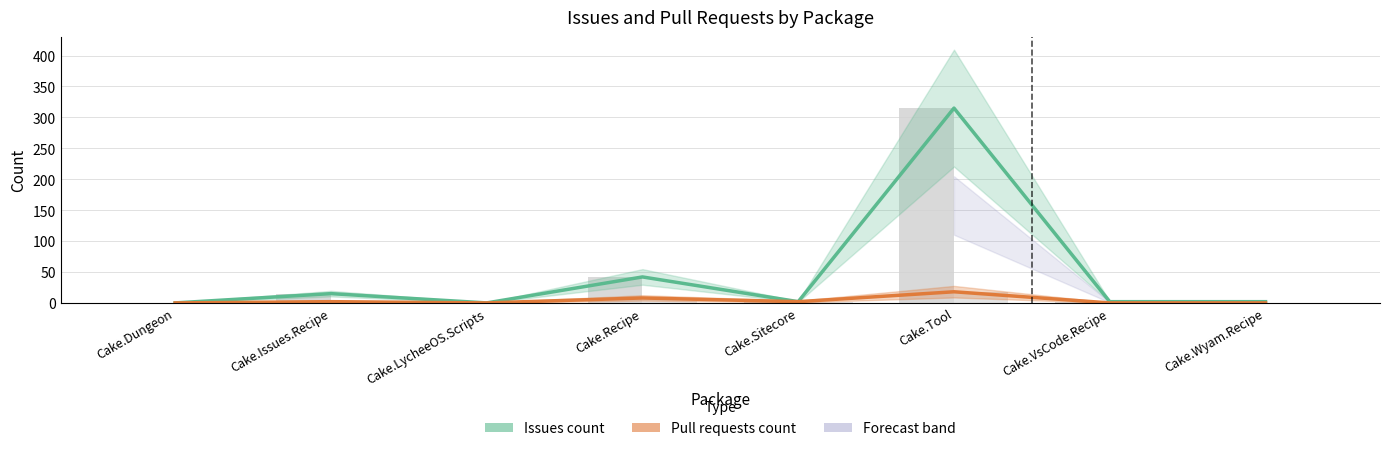

True or false: Issues count has a value of -160 at Cake.LycheeOS.Scripts.

False